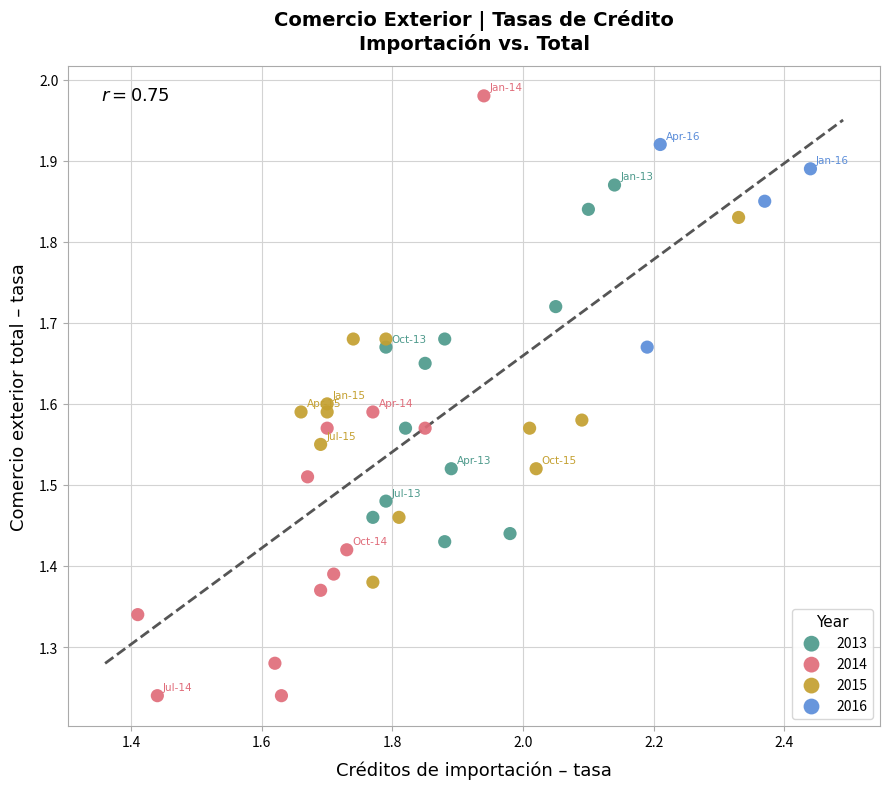

Which series contains the lowest Y value?

2014